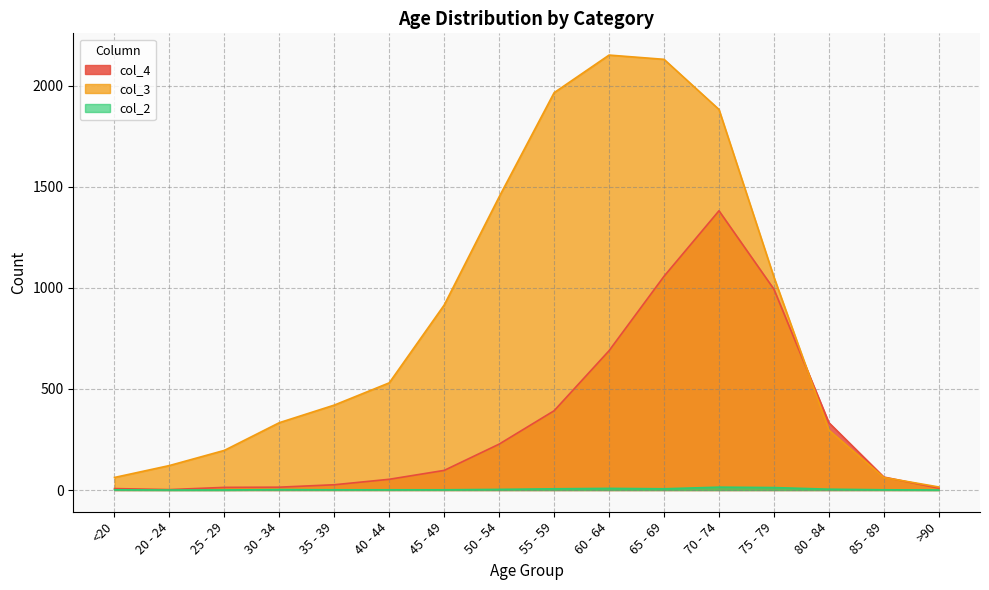

What is the sum of the col_2 values at 55 - 59 and 50 - 54?

9